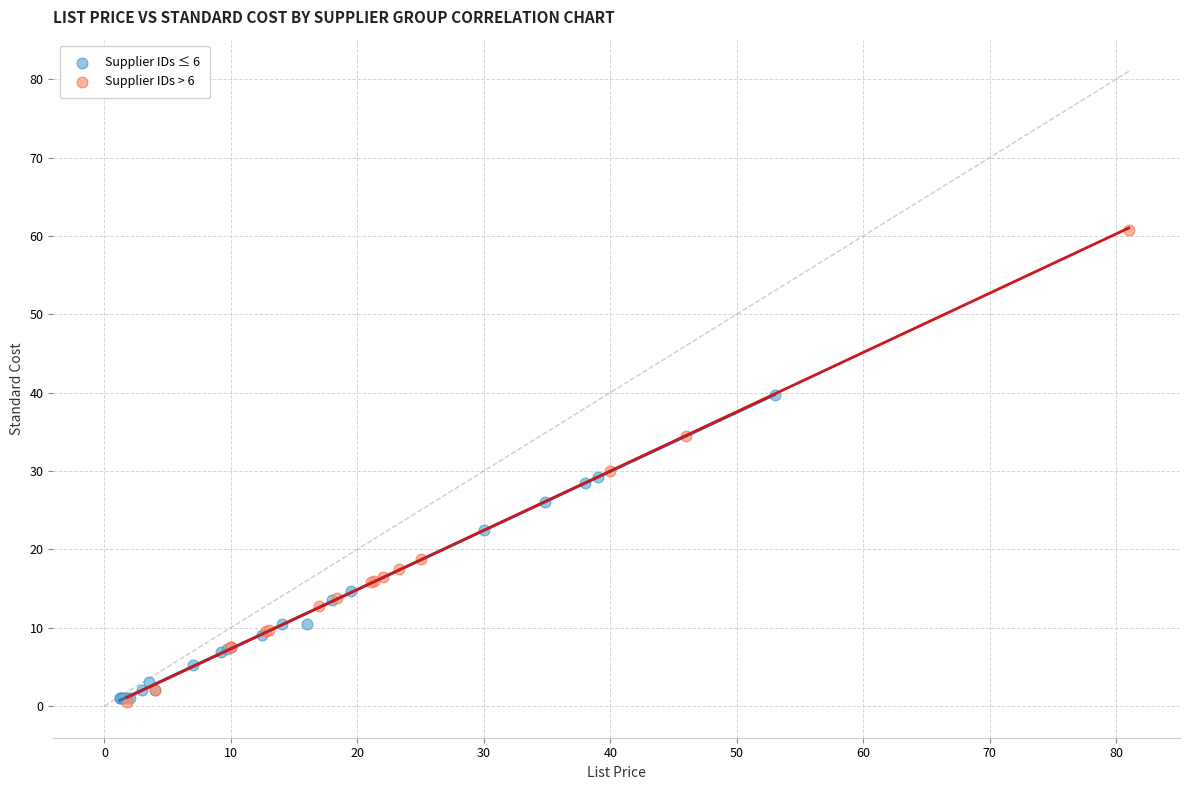

Which series reaches the maximum Y coordinate?

Supplier IDs > 6